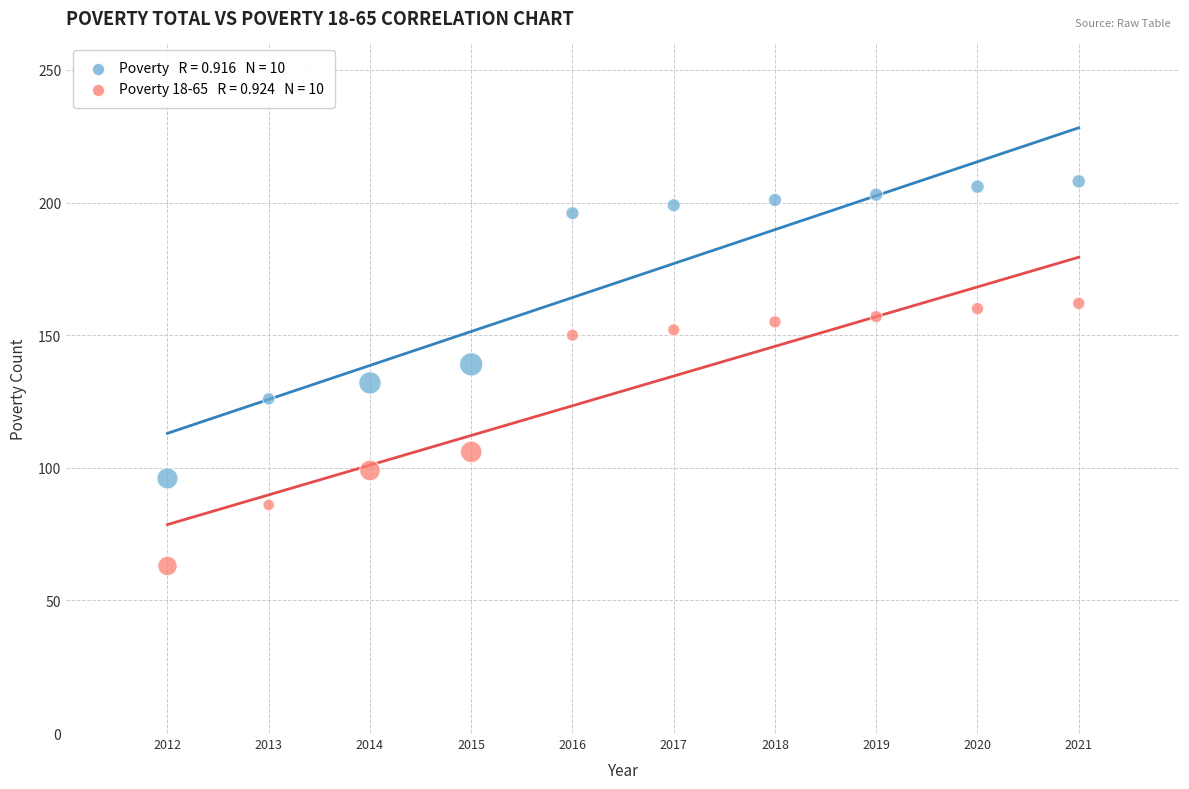

Across all data points, what is the range of Y values (max minus min)?

145